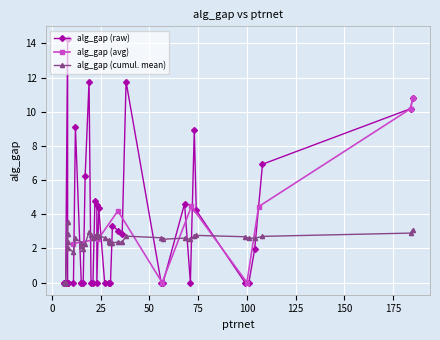

How many categories are shown in the chart?

40